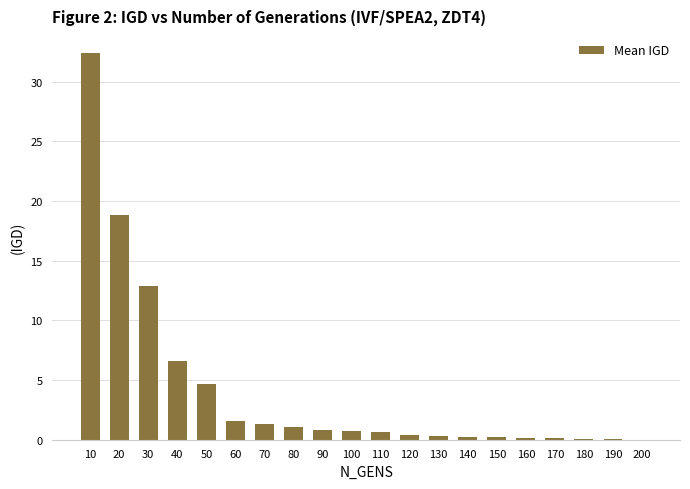

At which category does the chart reach its peak across all series?

10